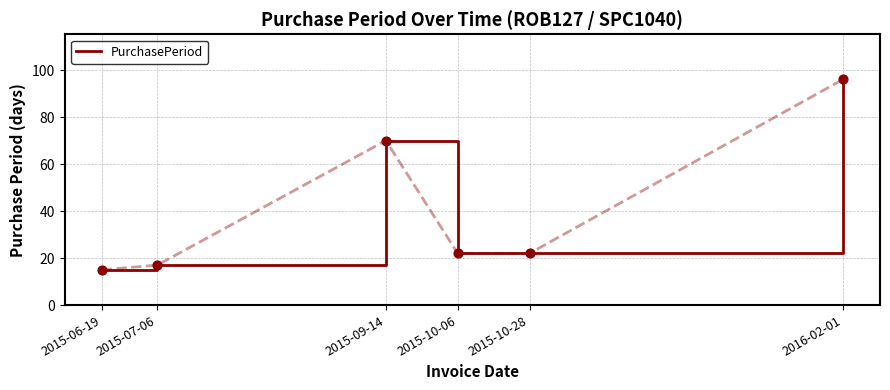

What is the change in value from 2015-06-19 to 2015-09-14?

+55